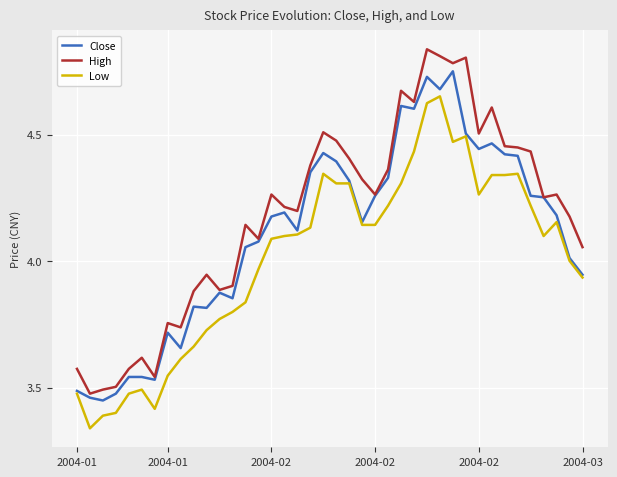

Which series has the largest total across all categories?

High